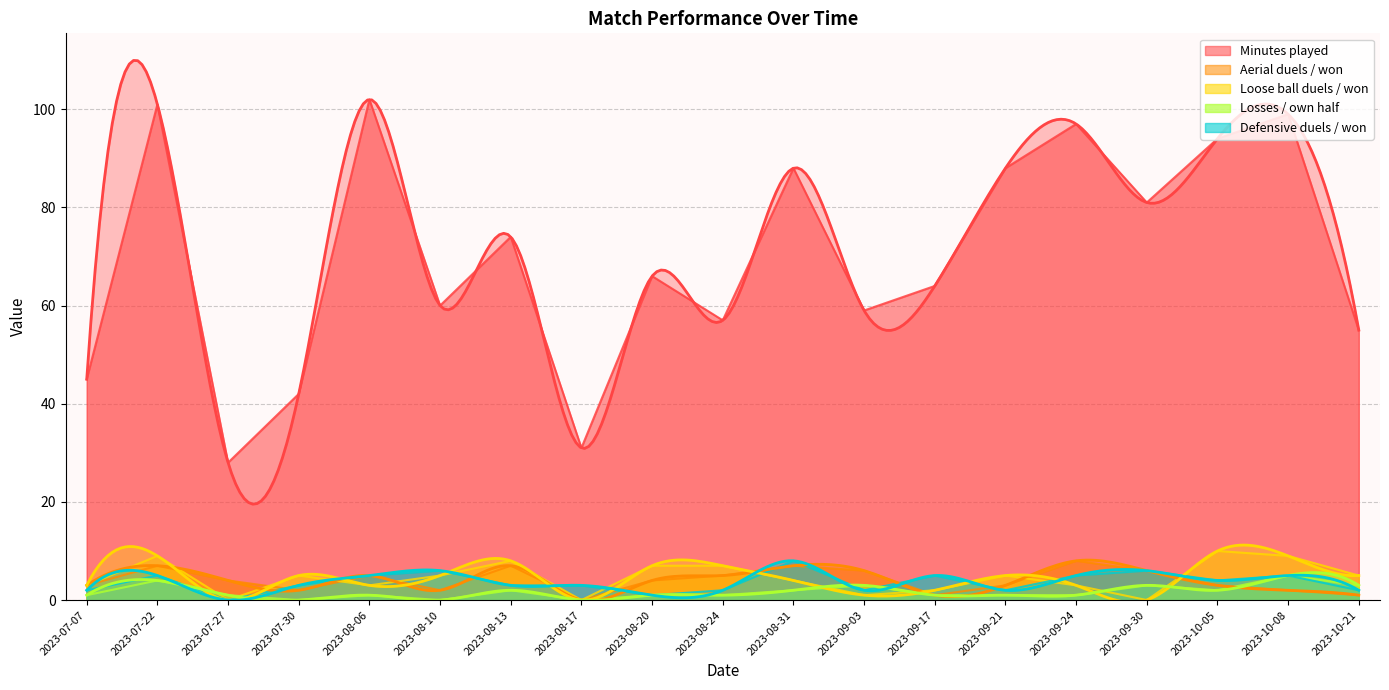

True or false: Losses / own half has a value of -2 at 2023-08-17.

False